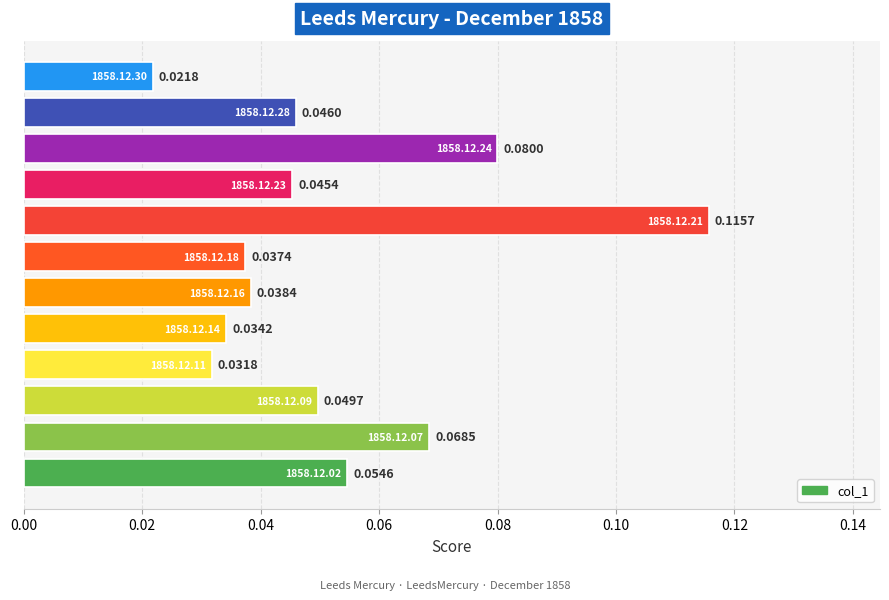

What is the sum of all values?

0.6